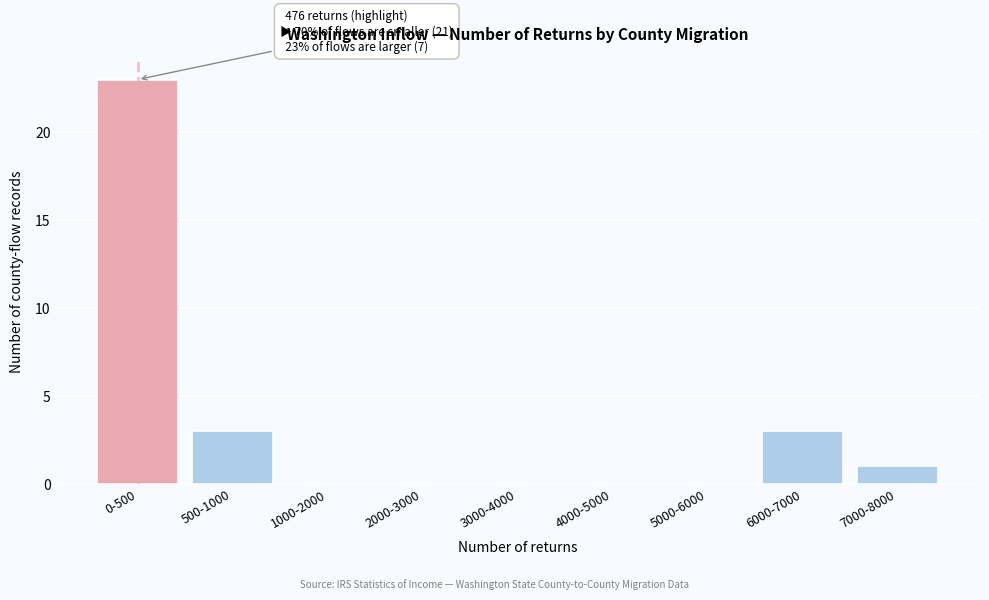

Reading left to right, what are all the values shown in this chart?

0-500=23	500-1000=3	1000-2000=0	2000-3000=0	3000-4000=0	4000-5000=0	5000-6000=0	6000-7000=3	7000-8000=1